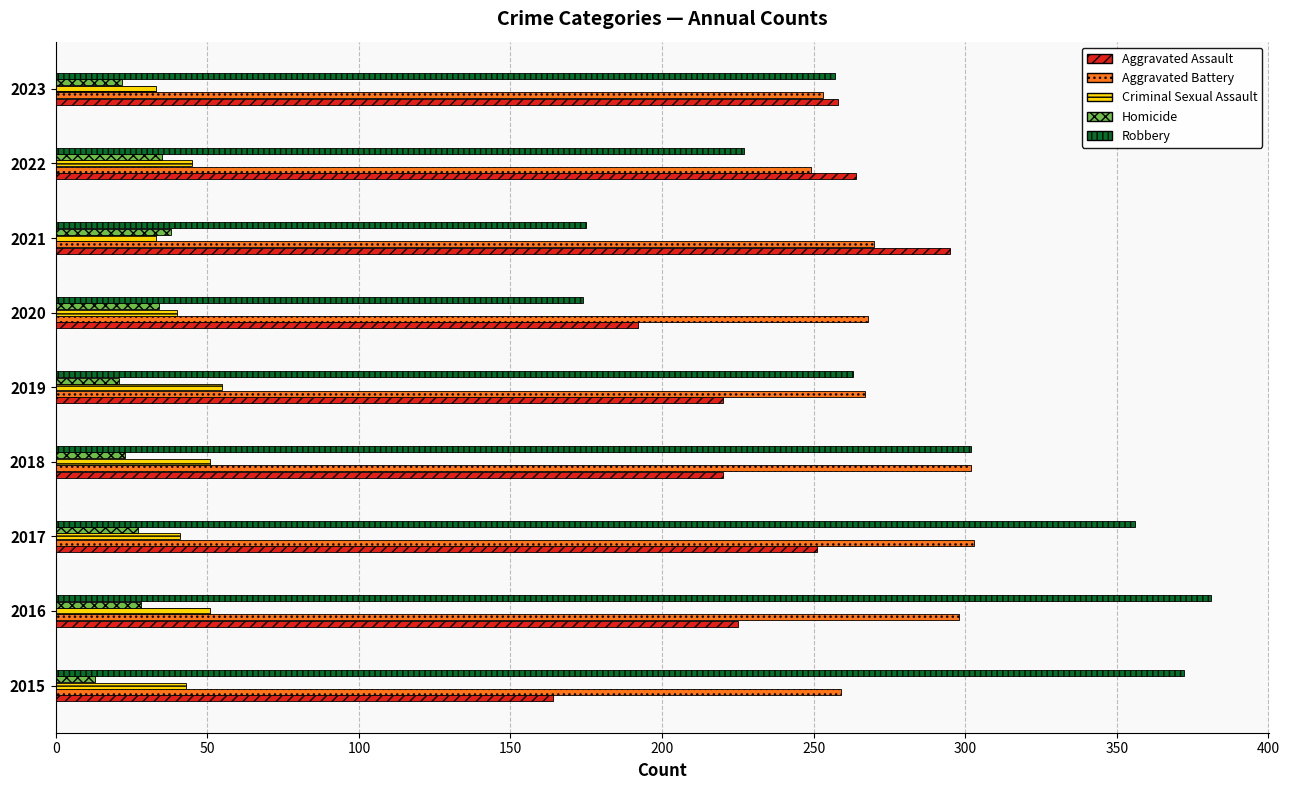

What is the difference between the maximum and minimum values in the Robbery series?

207